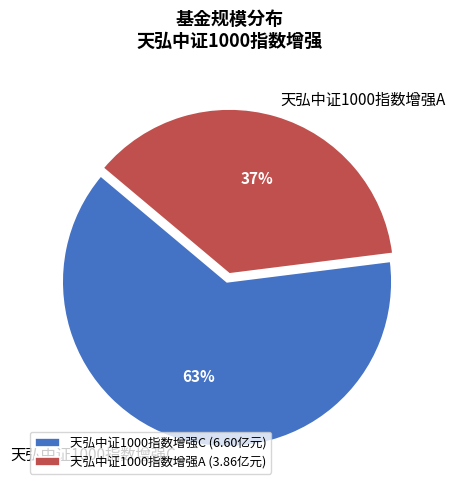

Between 天弘中证1000指数增强A and 天弘中证1000指数增强C, which is larger?

天弘中证1000指数增强C